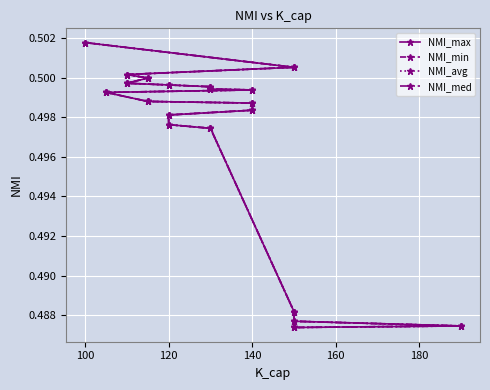

At 120, list the series in order from smallest to largest.

NMI_max, NMI_min, NMI_avg, NMI_med